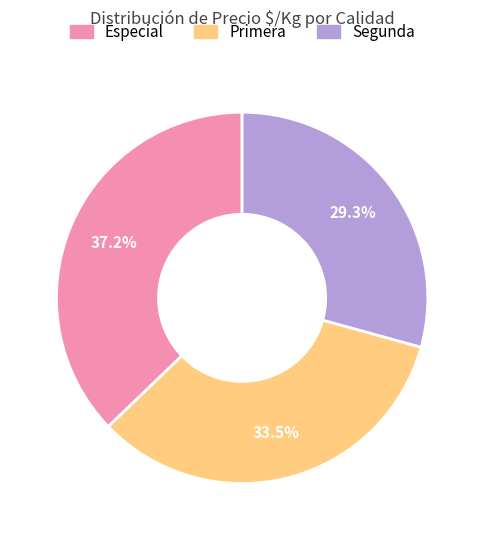

To the nearest percent, what is the difference between the largest and smallest slice percentages?

8%